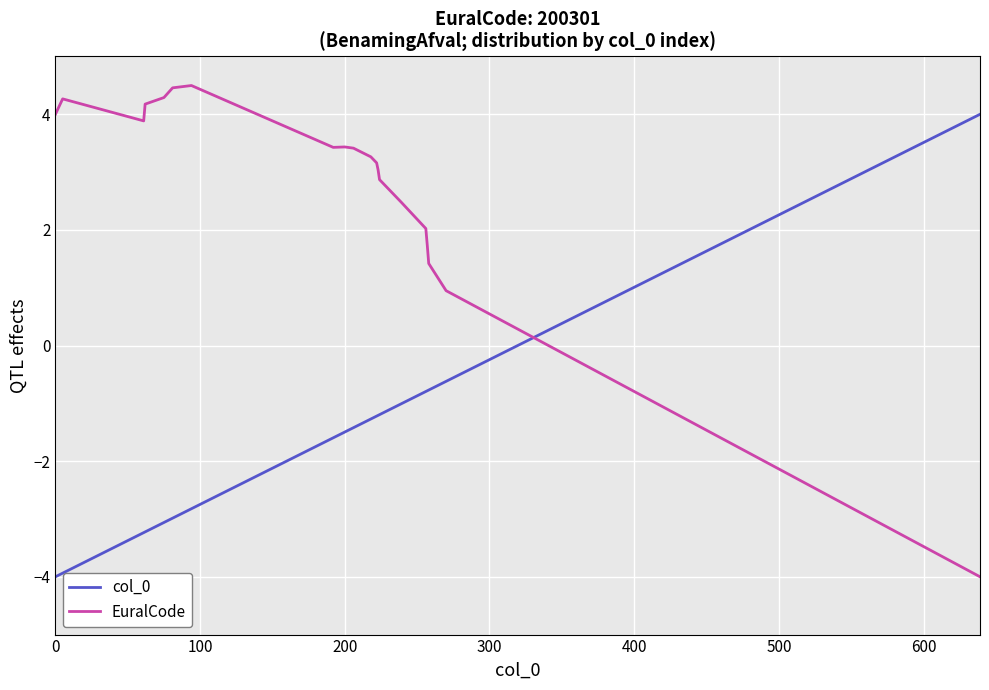

What is the difference between the second highest and minimum values in the EuralCode series?

8.5